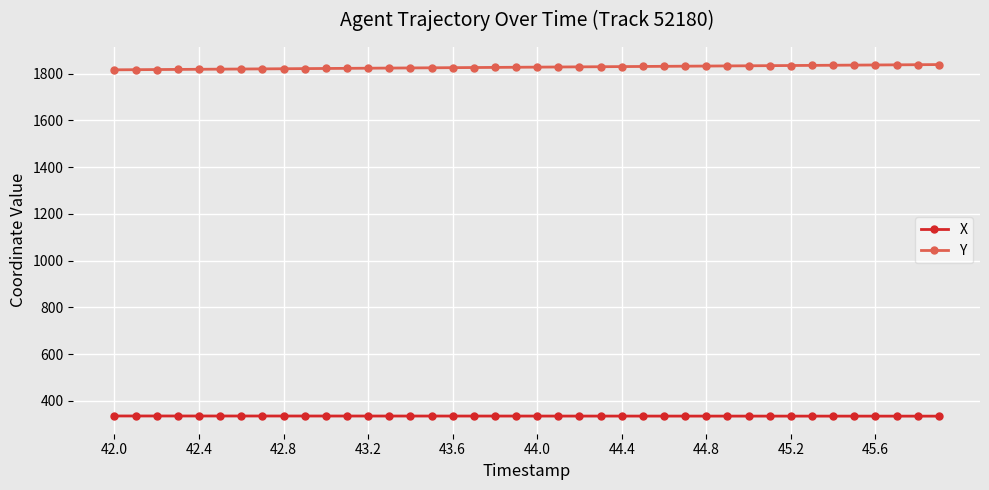

At how many categories does at least one series exceed 1241?

40